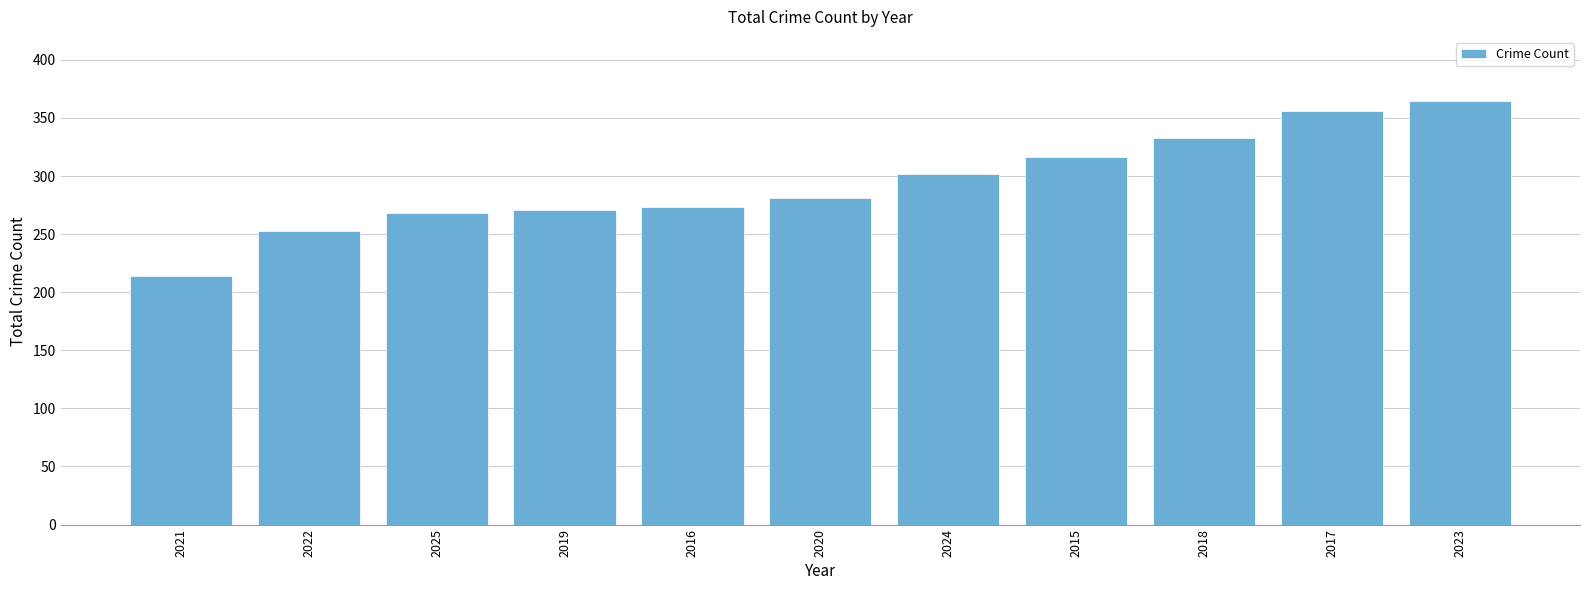

How many bars are there in total?

11